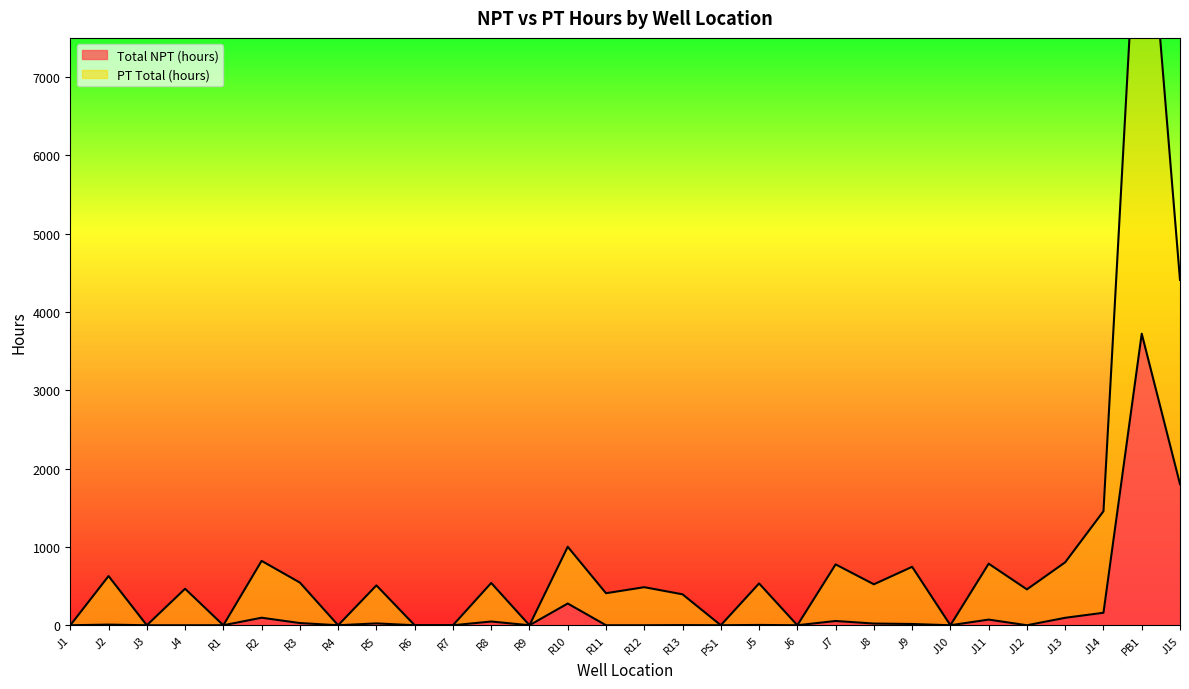

Is it true that Total NPT (hours) equals 3722.5 at PB1?

True